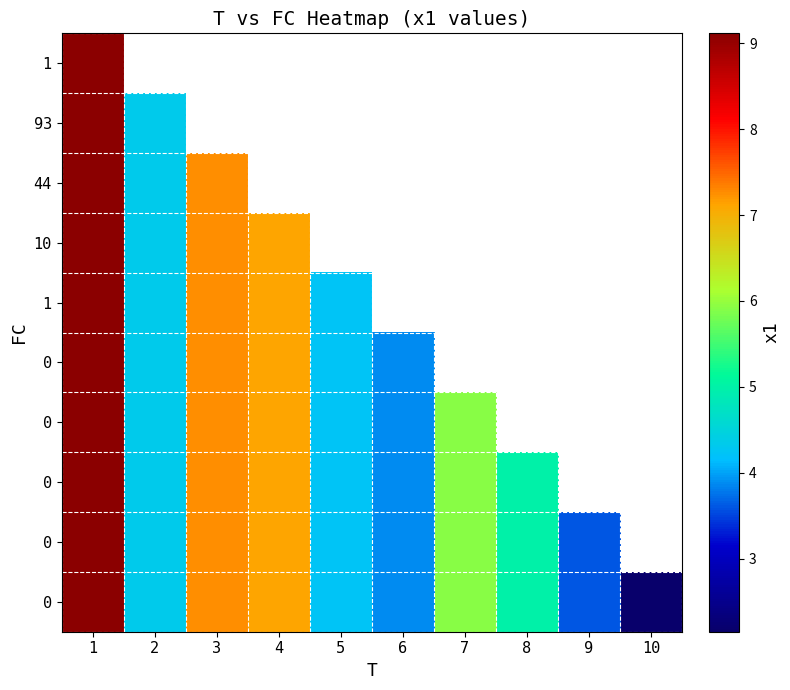

What is the total value across all series at 1?

91.1